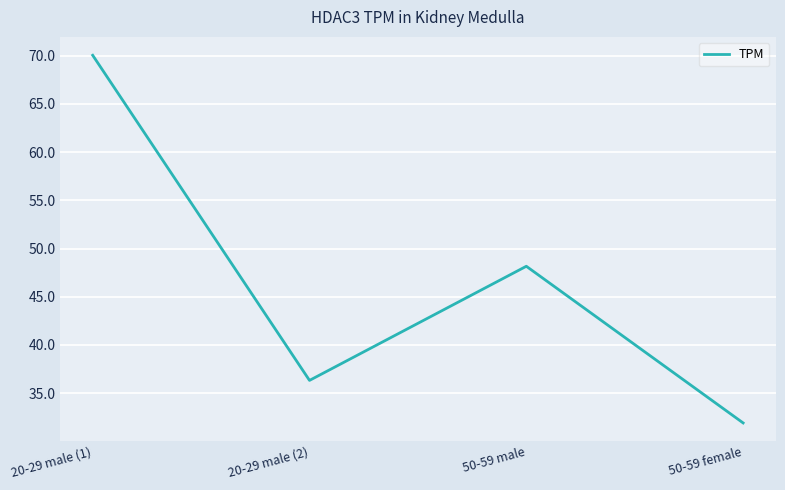

List the labels in order of value, largest first.

20-29 male (1), 50-59 male, 20-29 male (2), 50-59 female